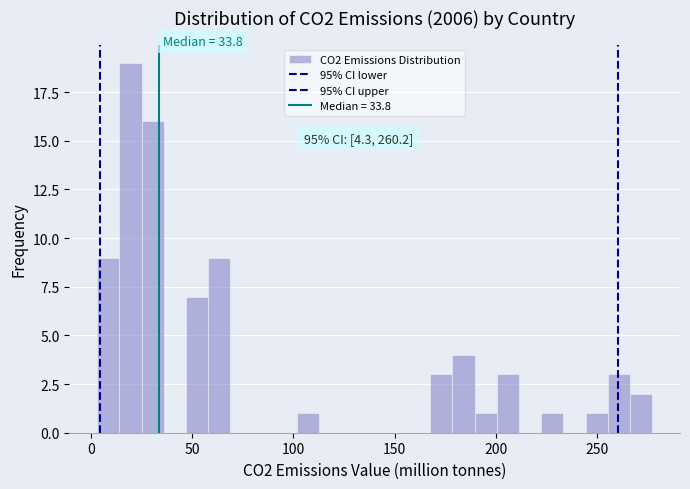

Around what value on the x-axis is the tallest bar? Give the approximate position of its centre, as read against the axis.

20